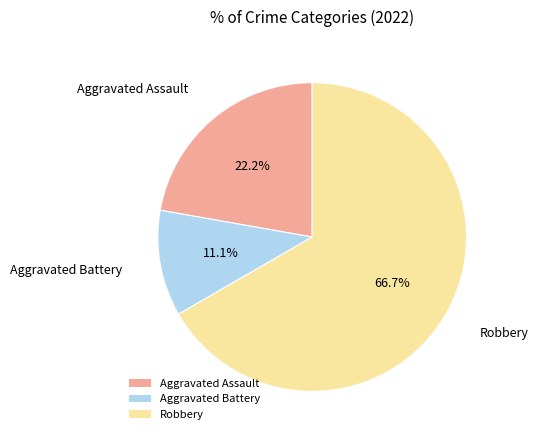

Between Robbery and Aggravated Assault, which is larger?

Robbery